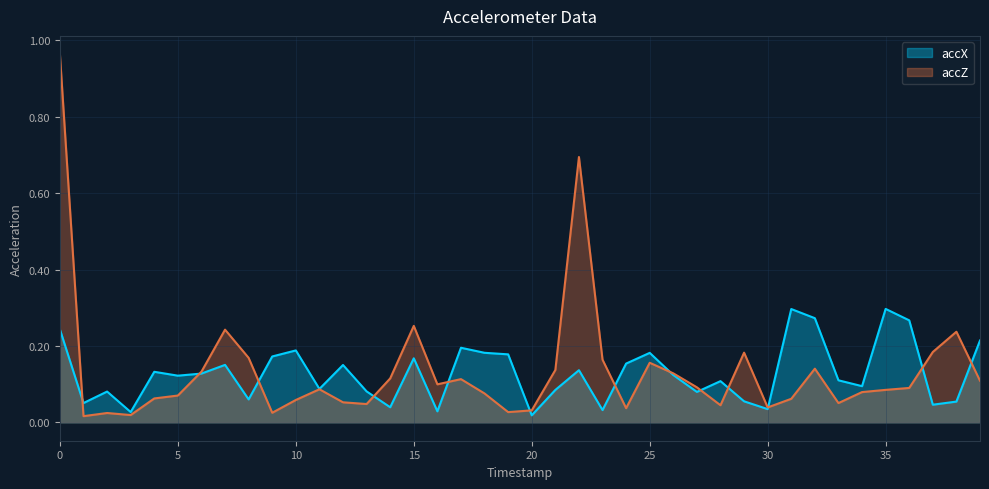

What is the value of the accX point at the 13th from the left?

0.2